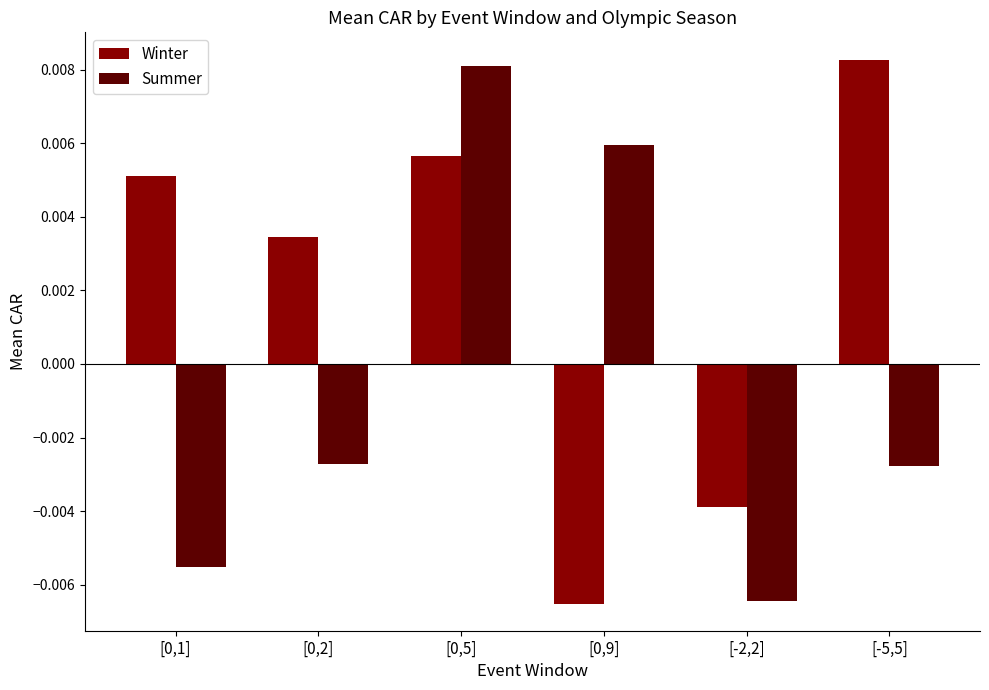

What are all the series names shown in the legend?

Winter, Summer